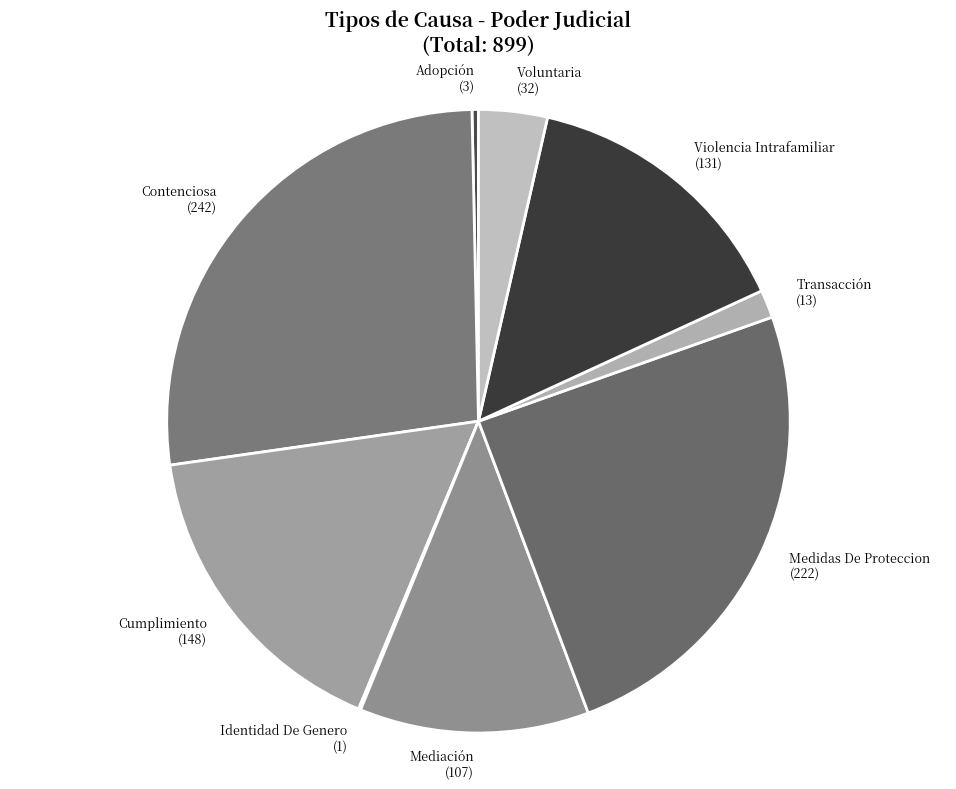

Does Transacción represent more than half of the total?

No